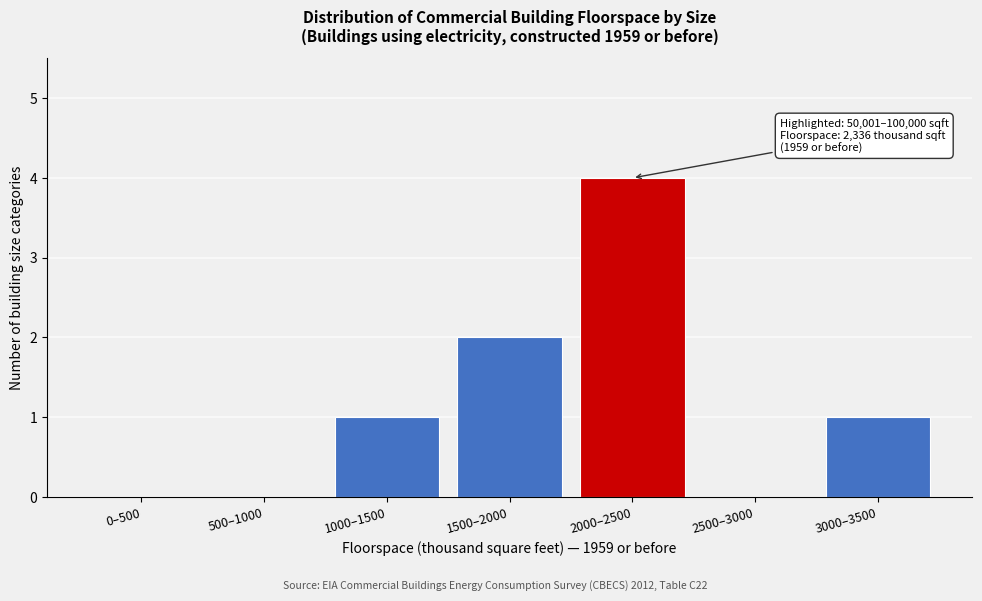

Reading right to left, what are all the values shown in this chart?

3000–3500=1	2500–3000=0	2000–2500=4	1500–2000=2	1000–1500=1	500–1000=0	0–500=0